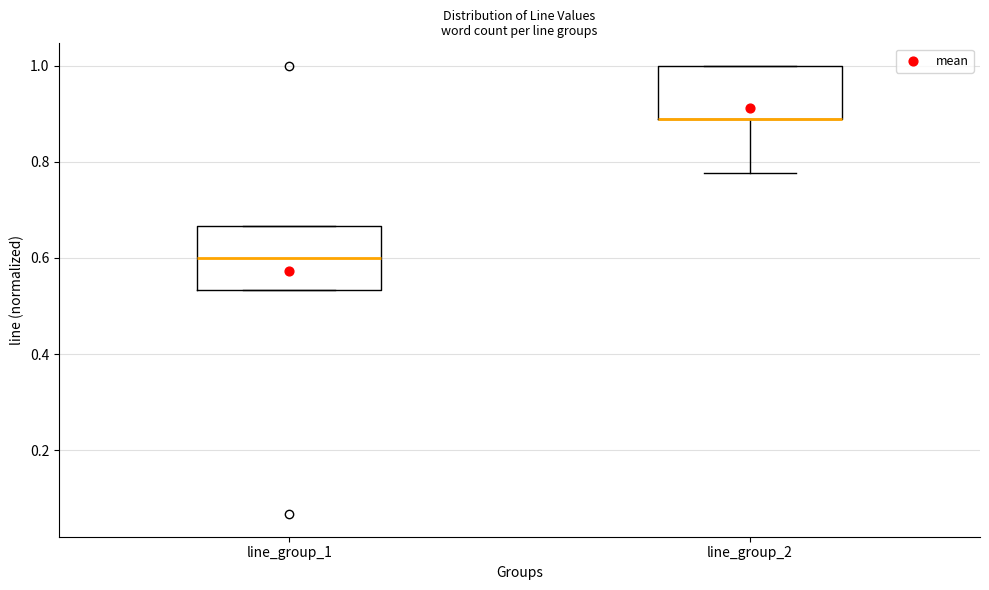

Where is the upper edge of the box for line_group_1 on the y-axis? The values are not printed on the chart, so give them approximately, as read against the axis.

0.66